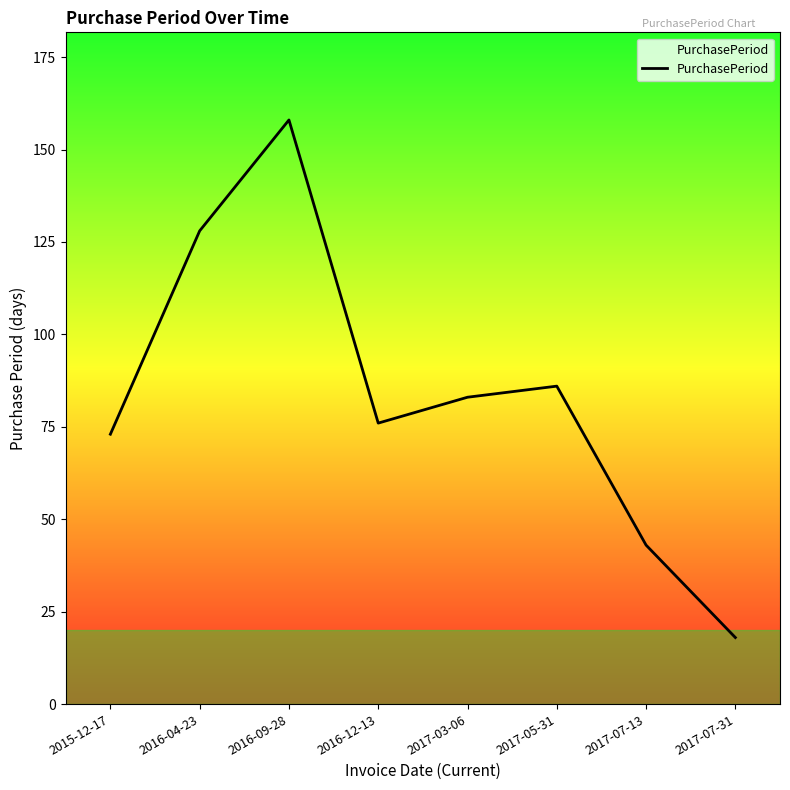

Reading left to right, transcribe all the data shown in this chart.

2015-12-17=73	2016-04-23=128	2016-09-28=158	2016-12-13=76	2017-03-06=83	2017-05-31=86	2017-07-13=43	2017-07-31=18